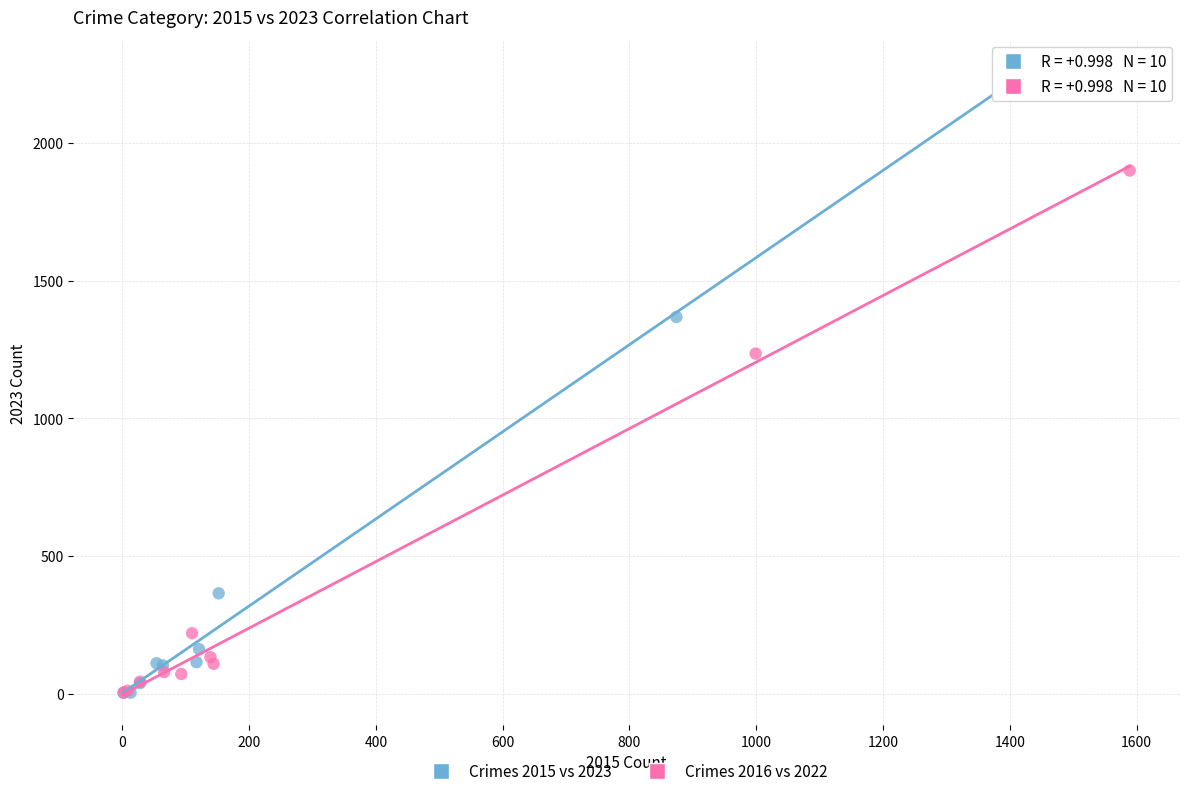

Which series has the widest spread of Y values?

Crimes 2015 vs 2023